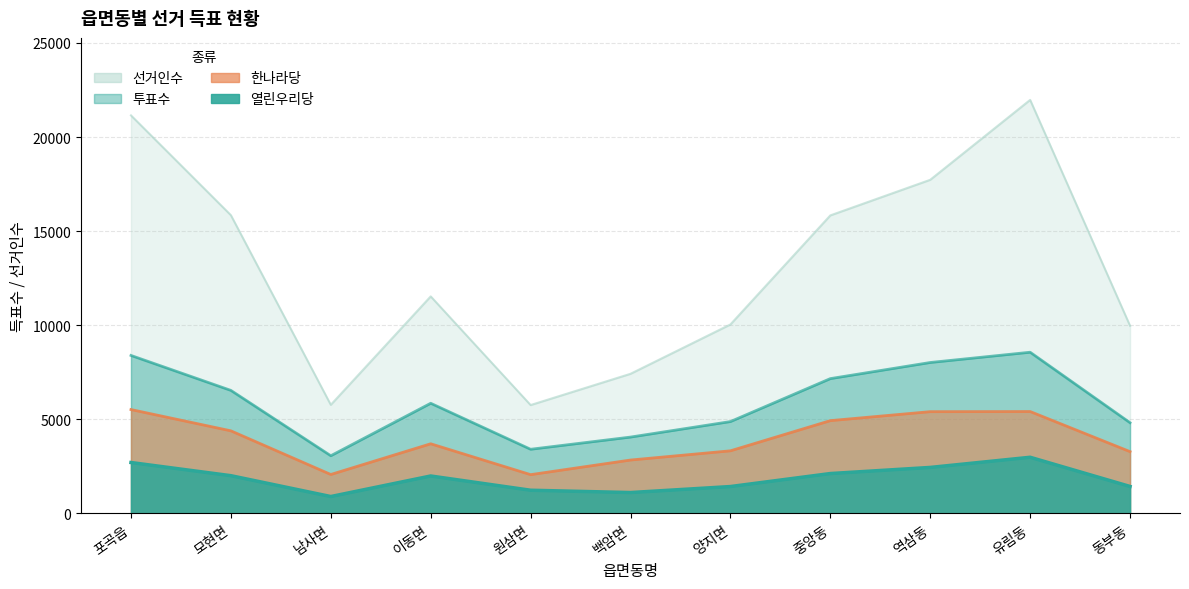

What is the label of the 10th point from the right?

모현면